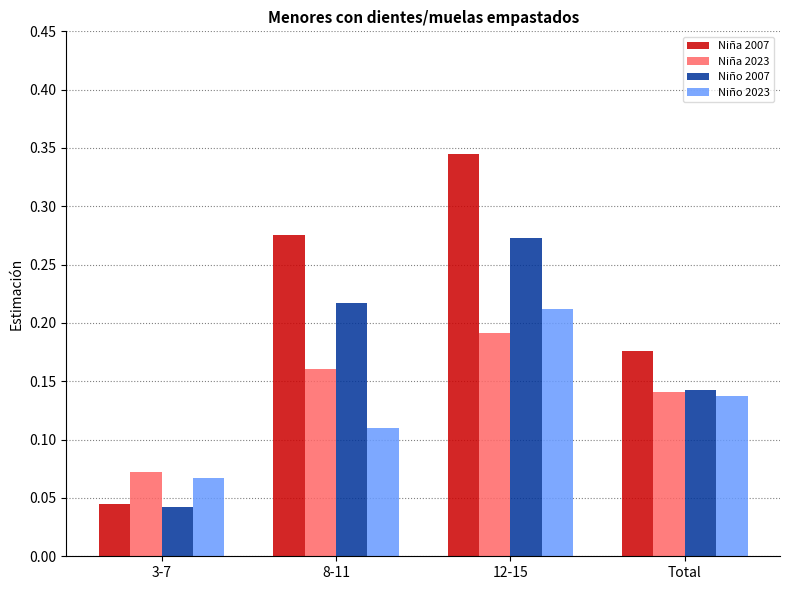

List the series in order of their peak value, highest first.

Niña 2007, Niño 2007, Niño 2023, Niña 2023